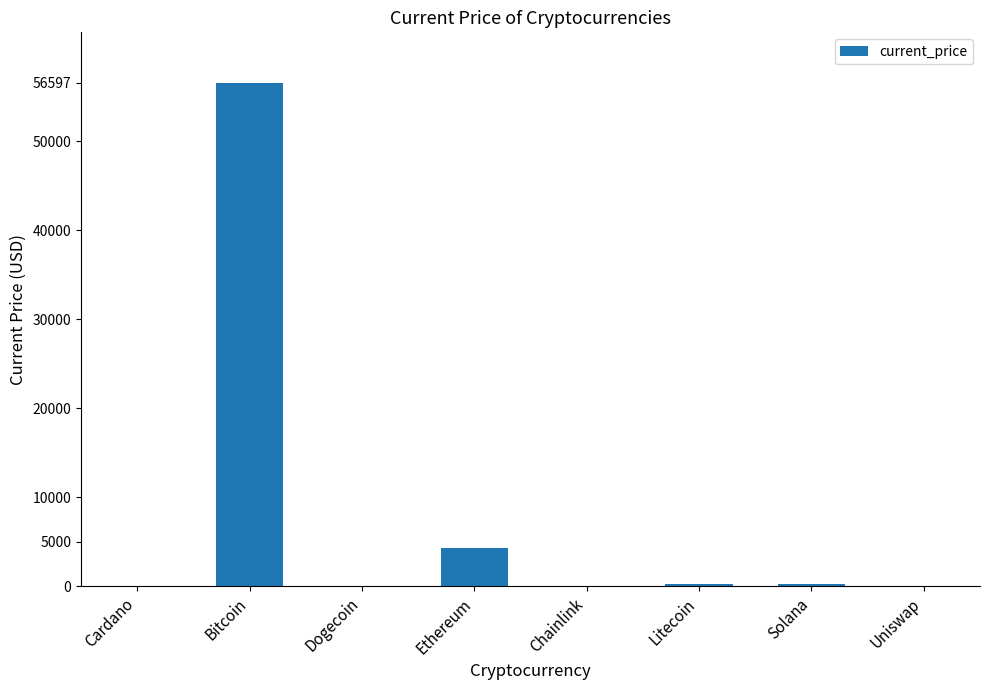

Where does the data first go above 210?

Bitcoin